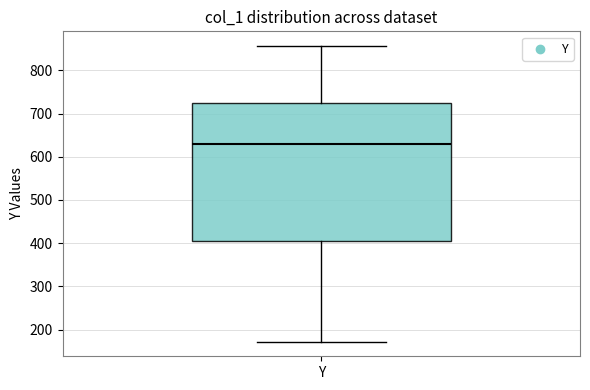

Read this box plot against the y-axis: the position of the median line, the range covered by the box, and the ends of both whiskers. The values are not printed on the chart, so give them approximately, as read against the axis.

median 630, box 410 to 720, whiskers 170 to 860